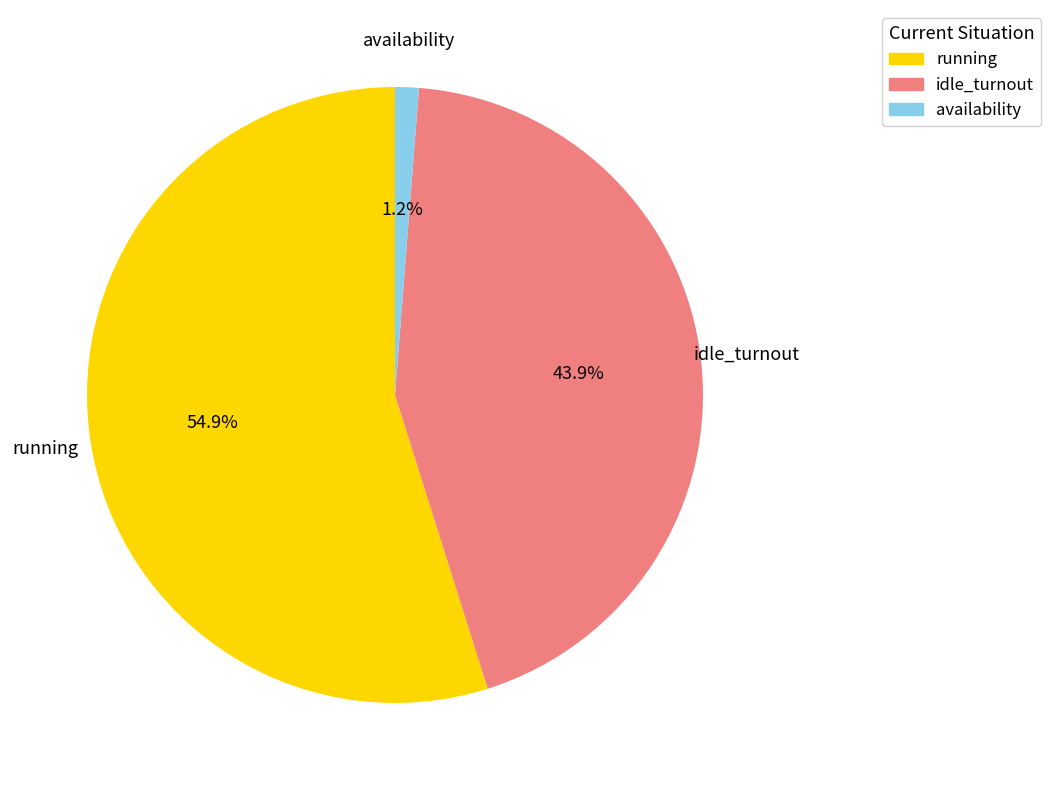

Rank the categories by value from lowest to highest.

availability, idle_turnout, running